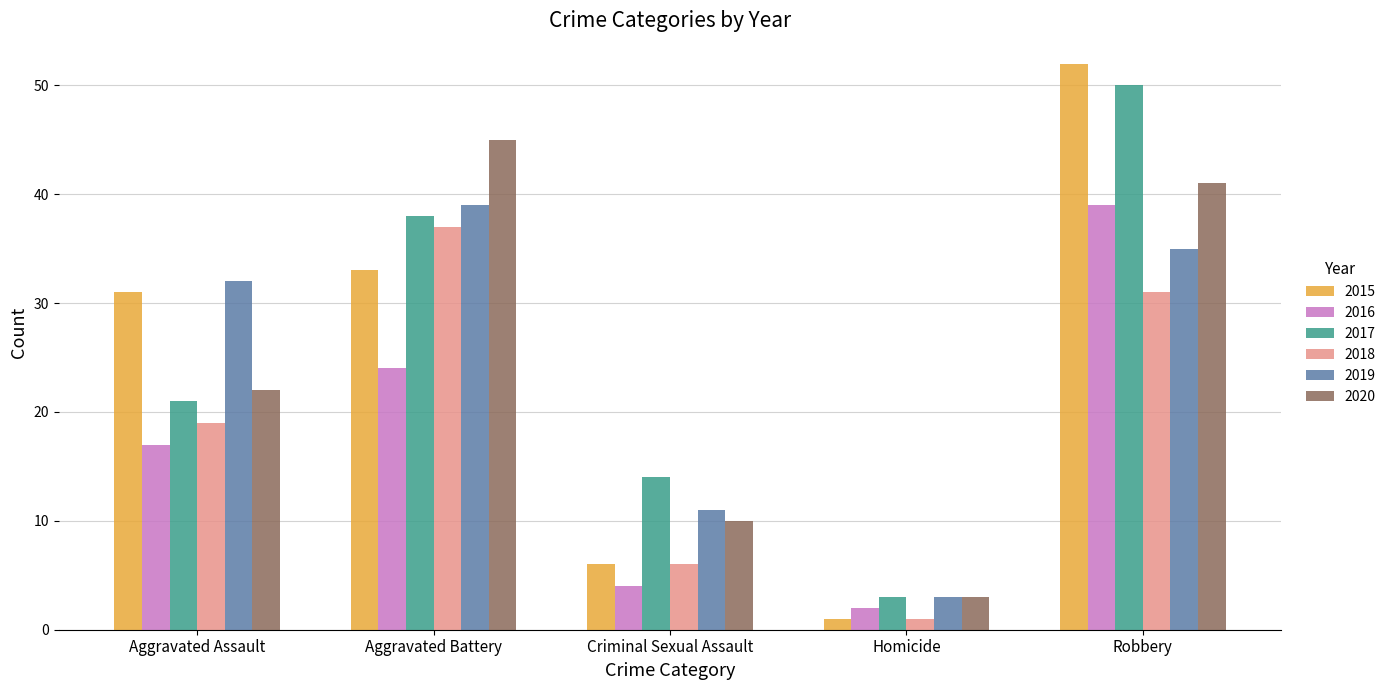

What is the difference between the maximum and minimum values in the 2015 series?

51